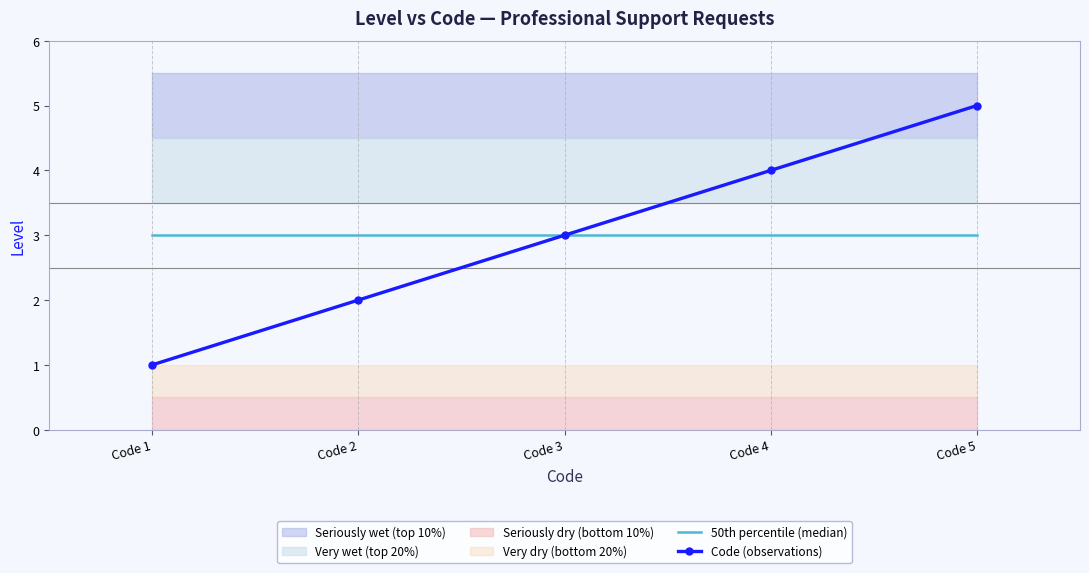

Which has a higher value, Code 3 or Code 5?

Code 3